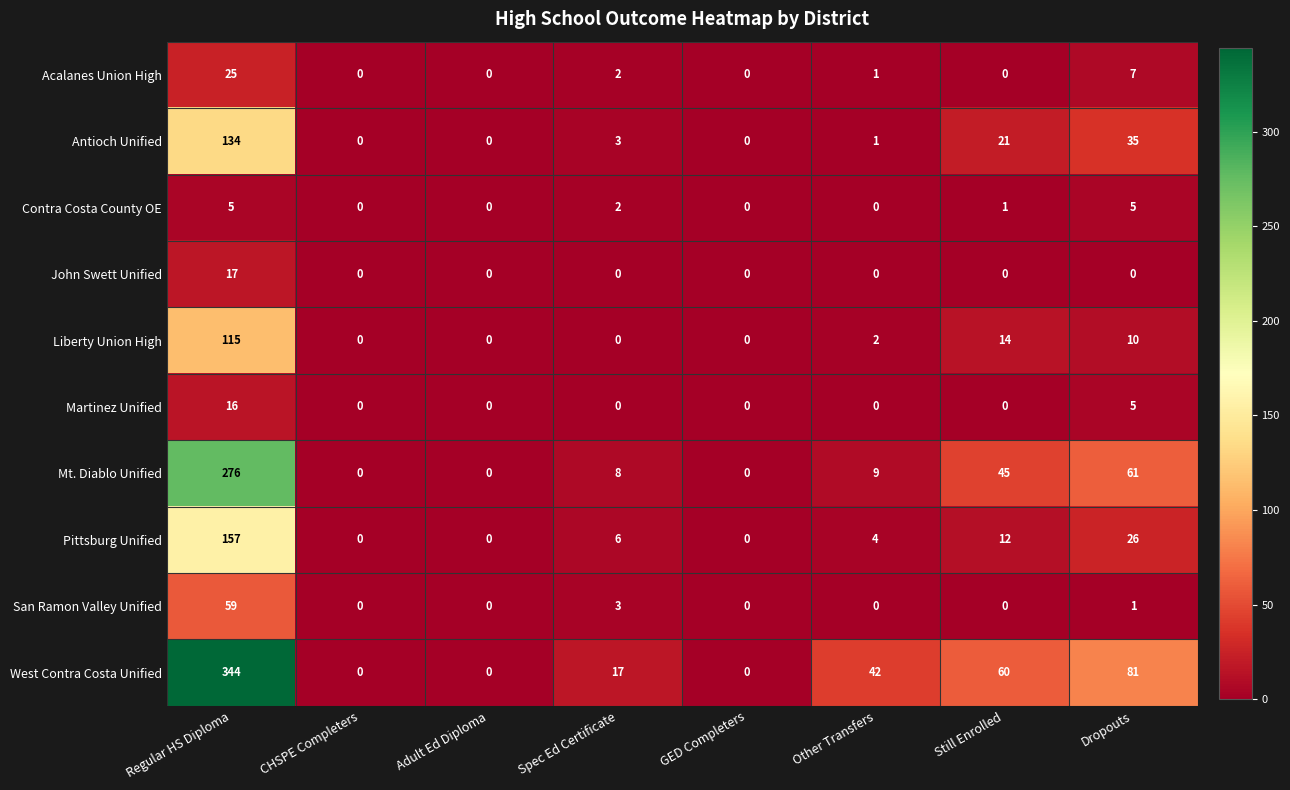

At which label does Liberty Union High first exceed 2?

Regular HS Diploma